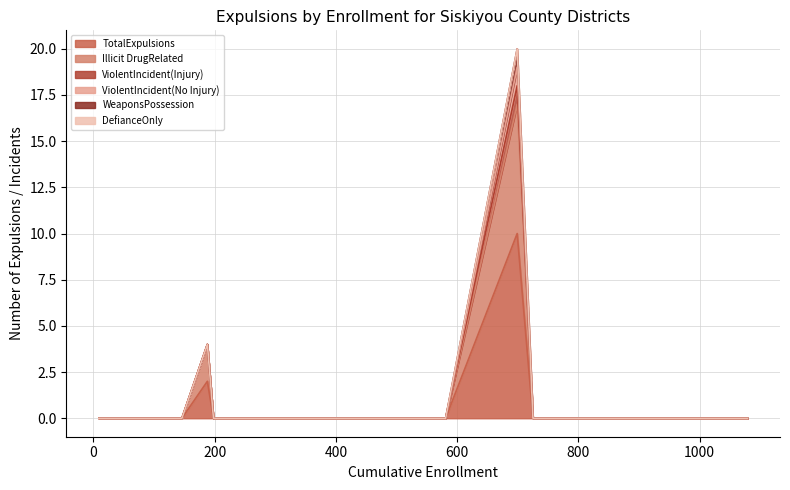

Count the WeaponsPossession values in the range 0 to 1.

26